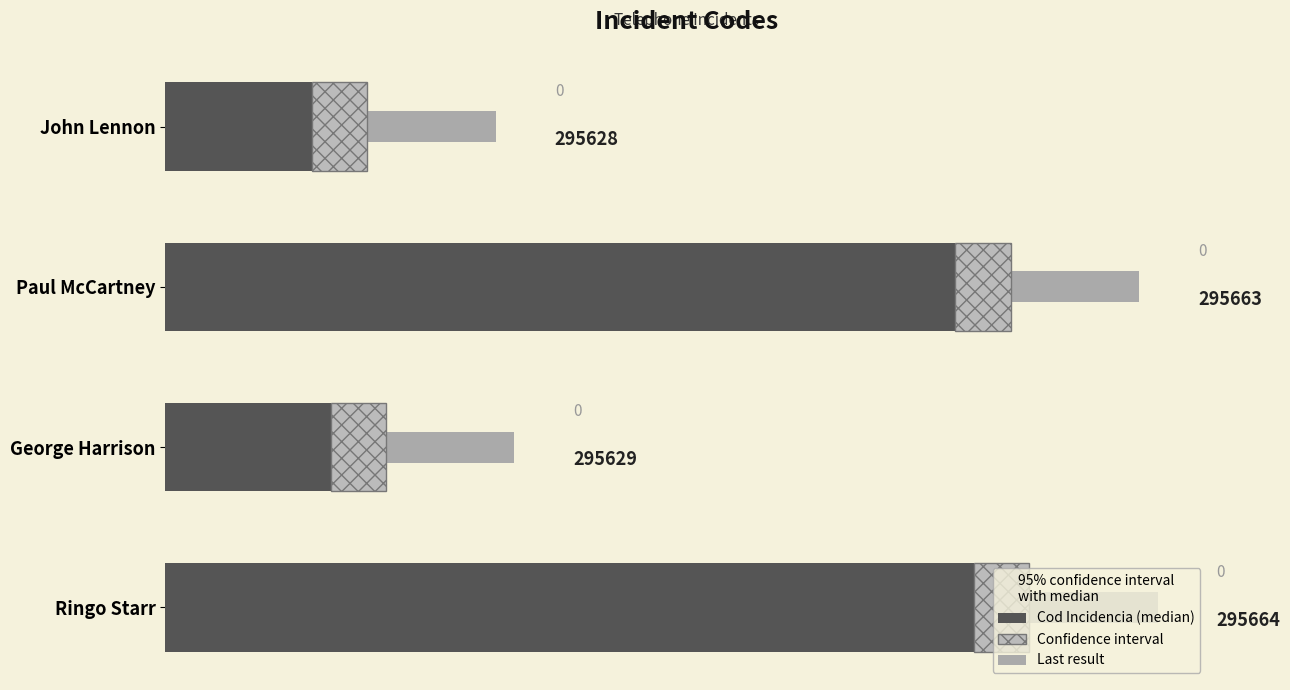

How many groups of bars are there?

4